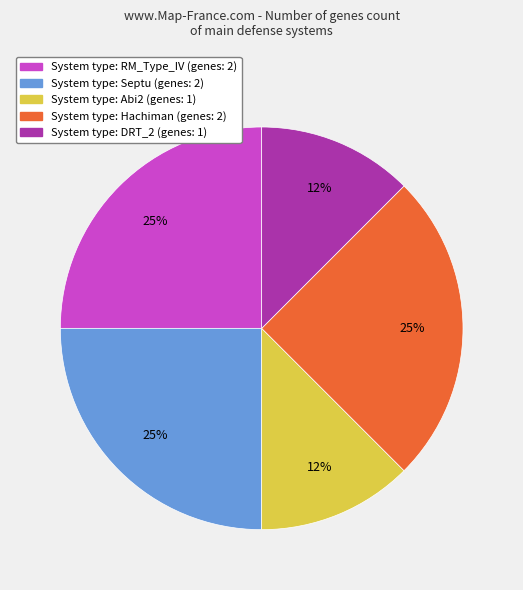

What percentage is the System type: RM_Type_IV (genes: 2) slice, to the nearest percent?

25%